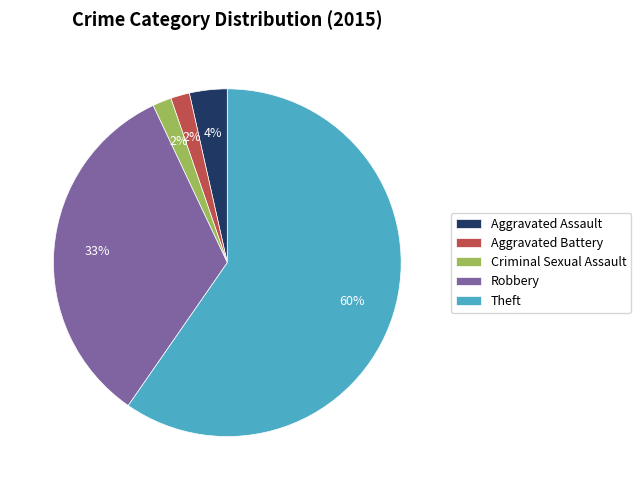

To the nearest percent, what is the average slice percentage?

20%